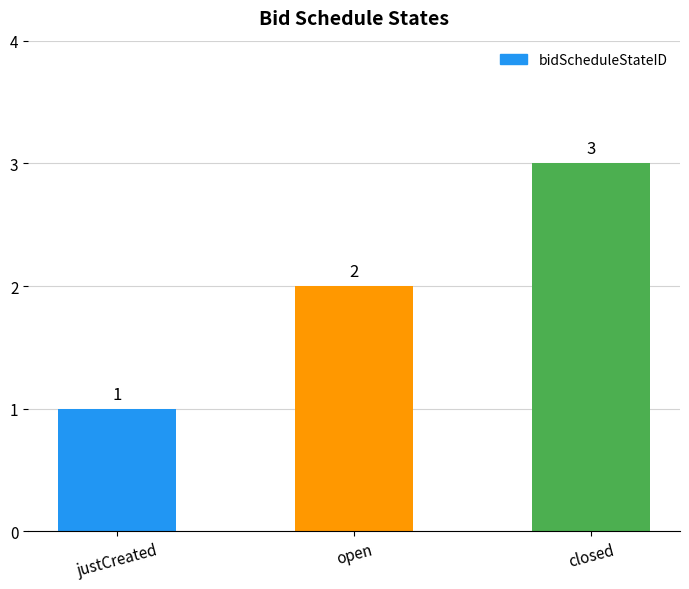

What is the change in value from open to closed?

+1